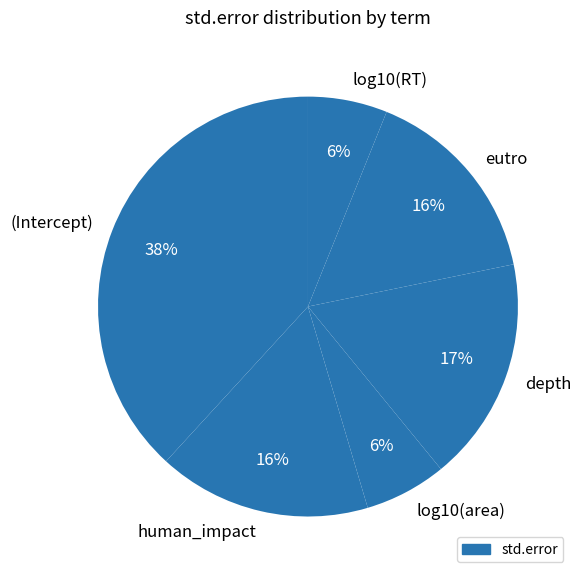

The depth slice represents 17% of the pie. True or false?

True